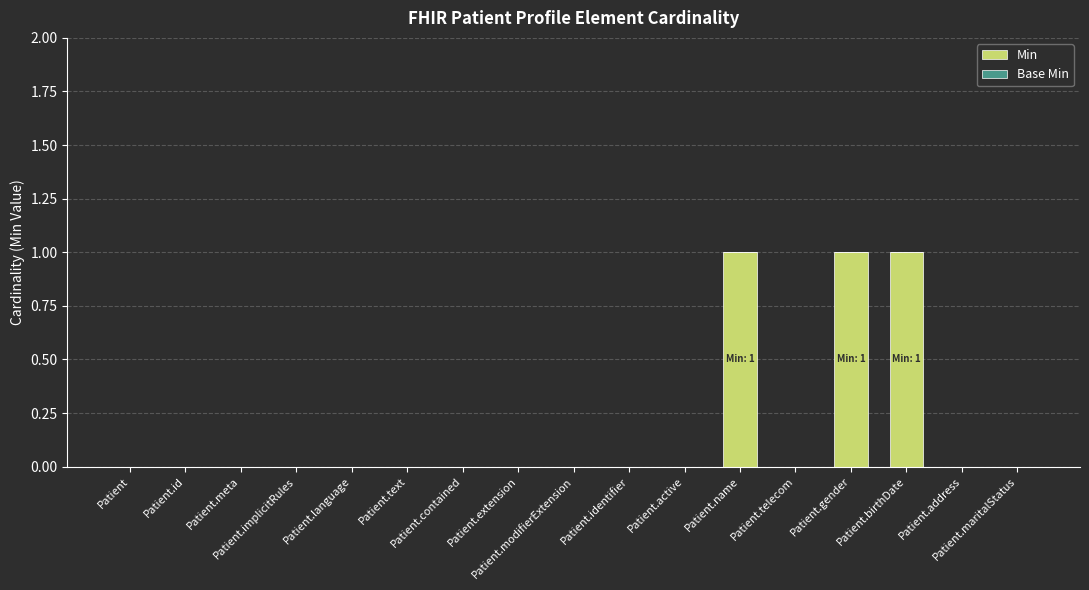

What is the sum of all values?

3